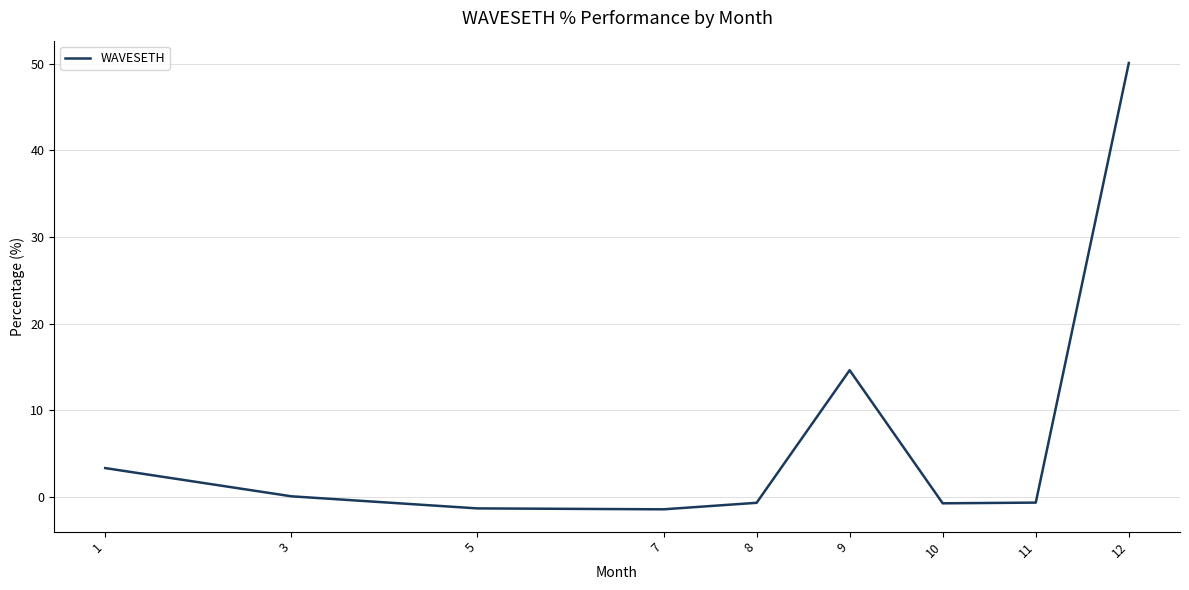

Read the value at 12.

50.1